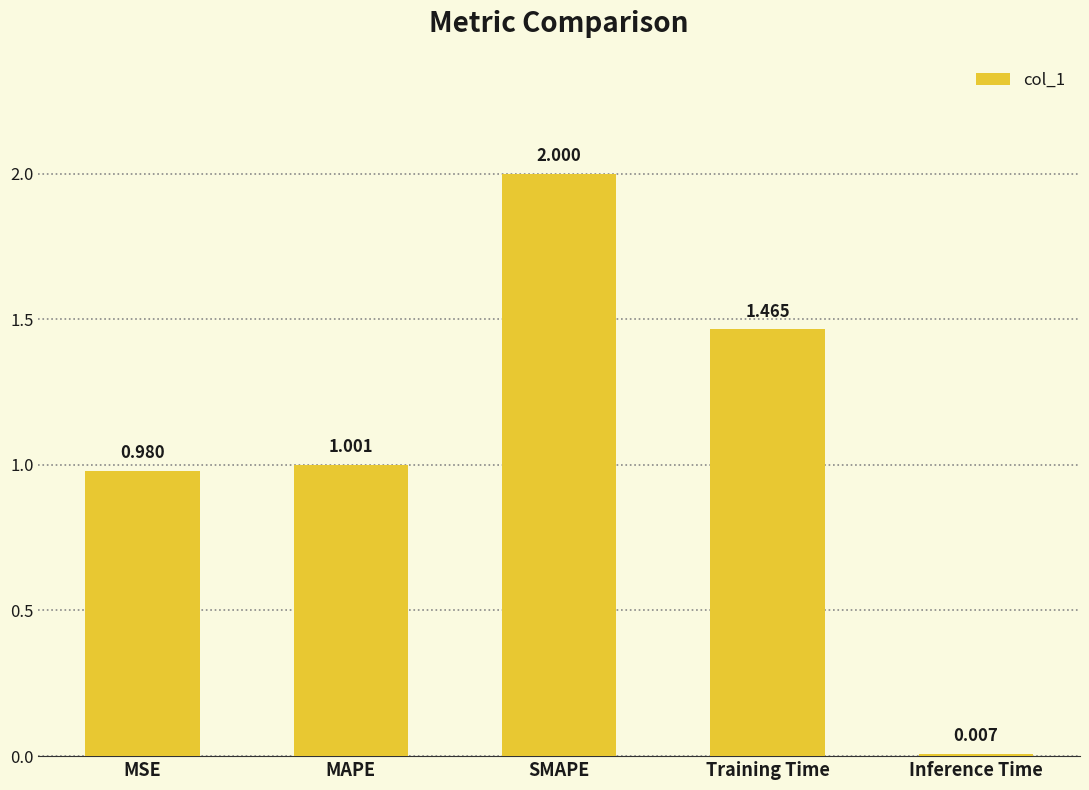

The chart shows a value of 1.0 at MSE. True or false?

True